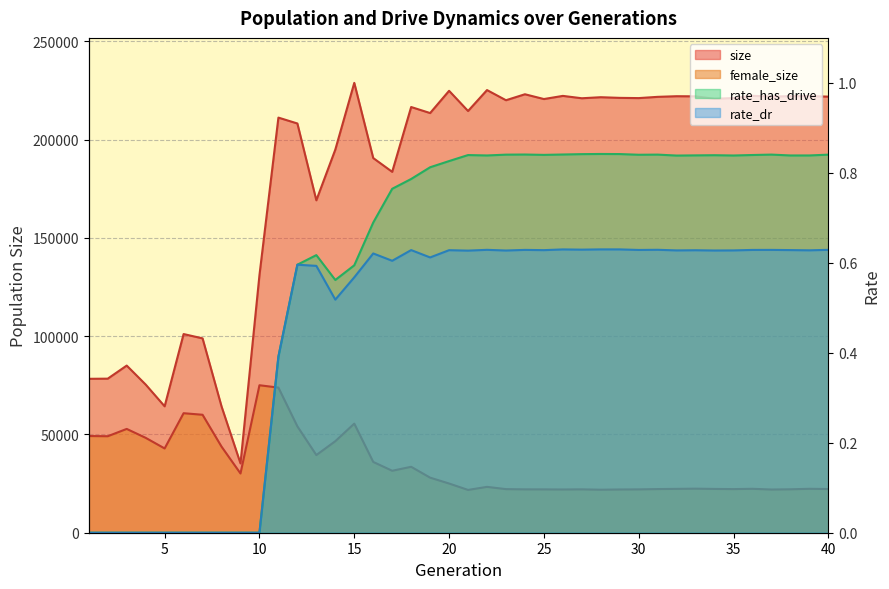

What is the difference between the maximum and second lowest values in the female_size series?

53147.0